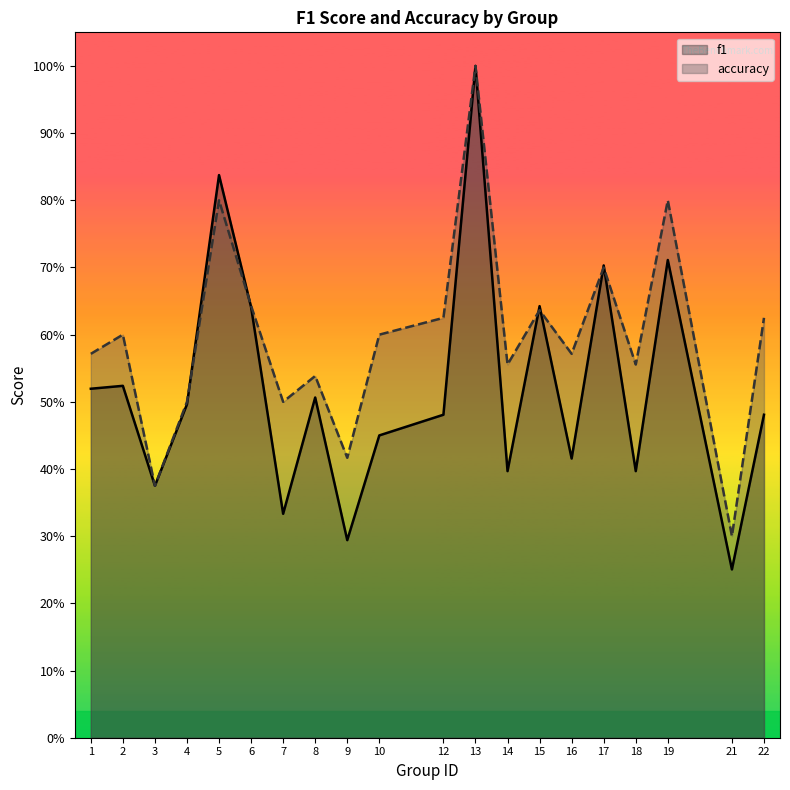

Where do accuracy and f1 first cross each other?

4 and 5